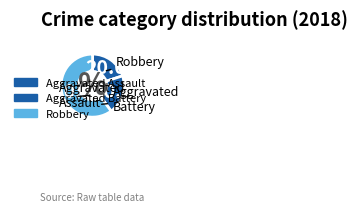

Count the number of slices in the pie.

3